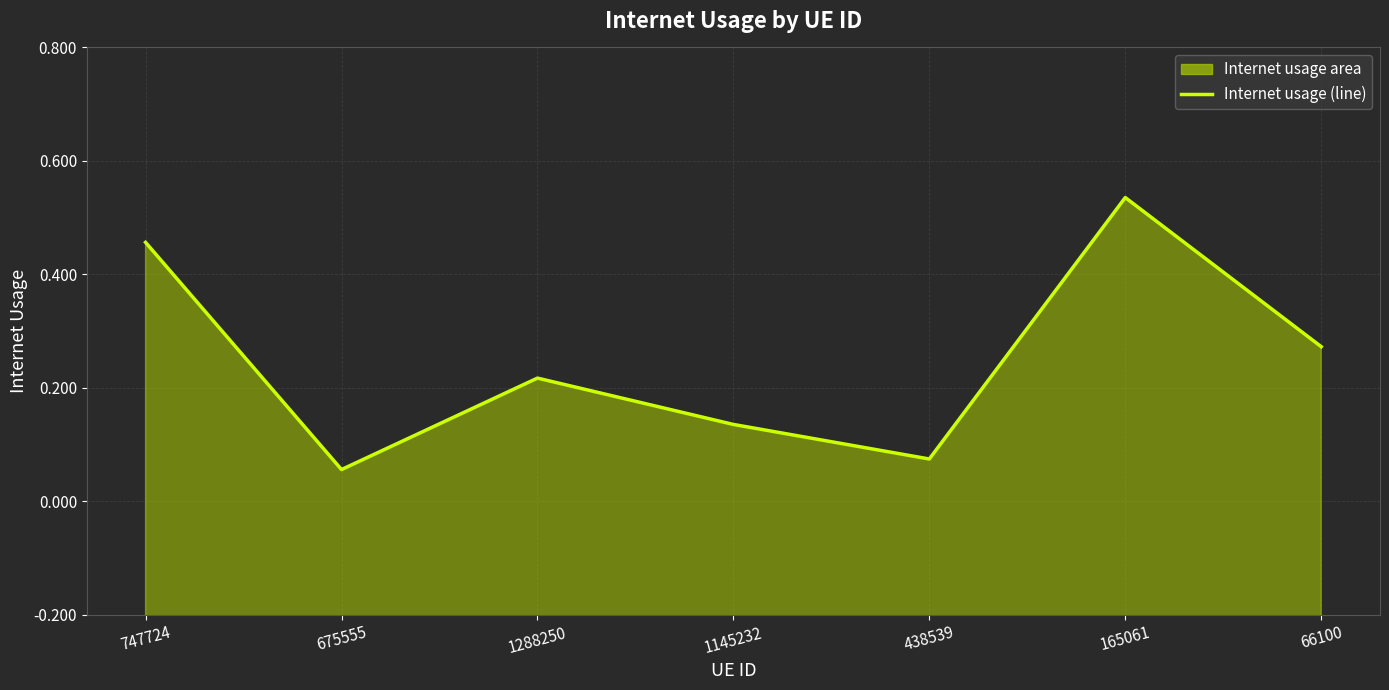

What position from the left is 438539?

5